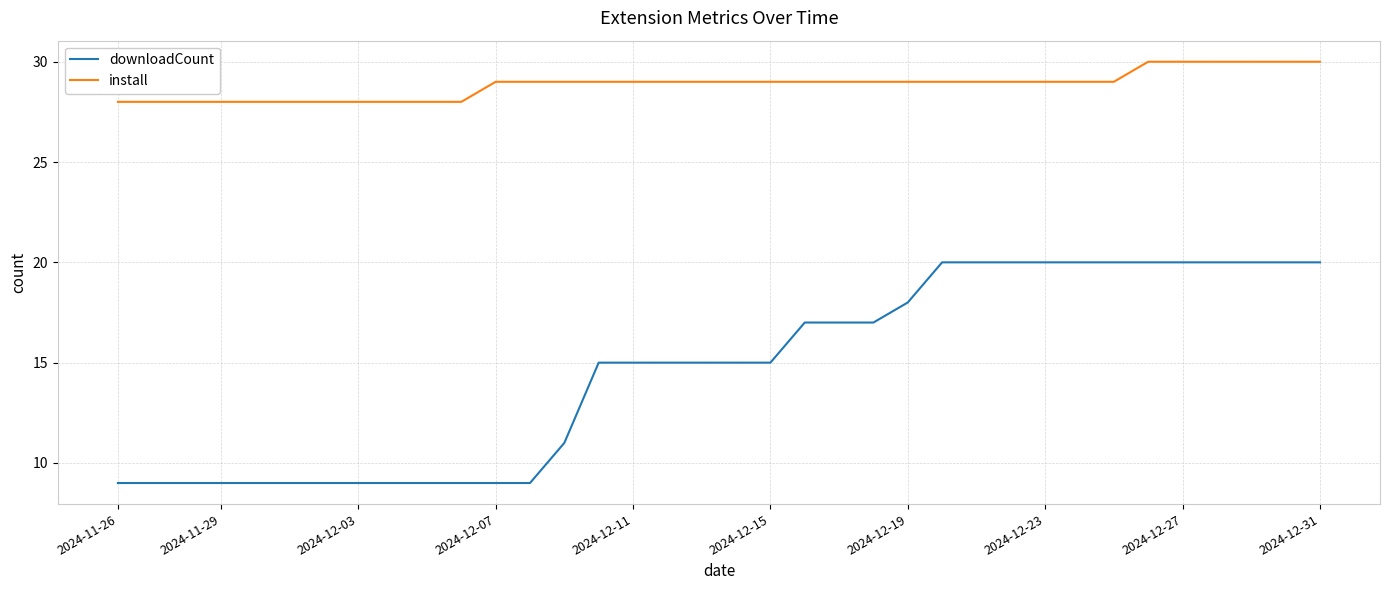

Reading right to left, list all the values displayed in this chart.

downloadCount: 20	20	20	20	20	20	20	20	20	20	20	20	18	17	17	17	15	15	15	15	15	15	11	9	9	9	9	9	9	9	9	9	9	9	9	9
install: 30	30	30	30	30	30	29	29	29	29	29	29	29	29	29	29	29	29	29	29	29	29	29	29	29	28	28	28	28	28	28	28	28	28	28	28